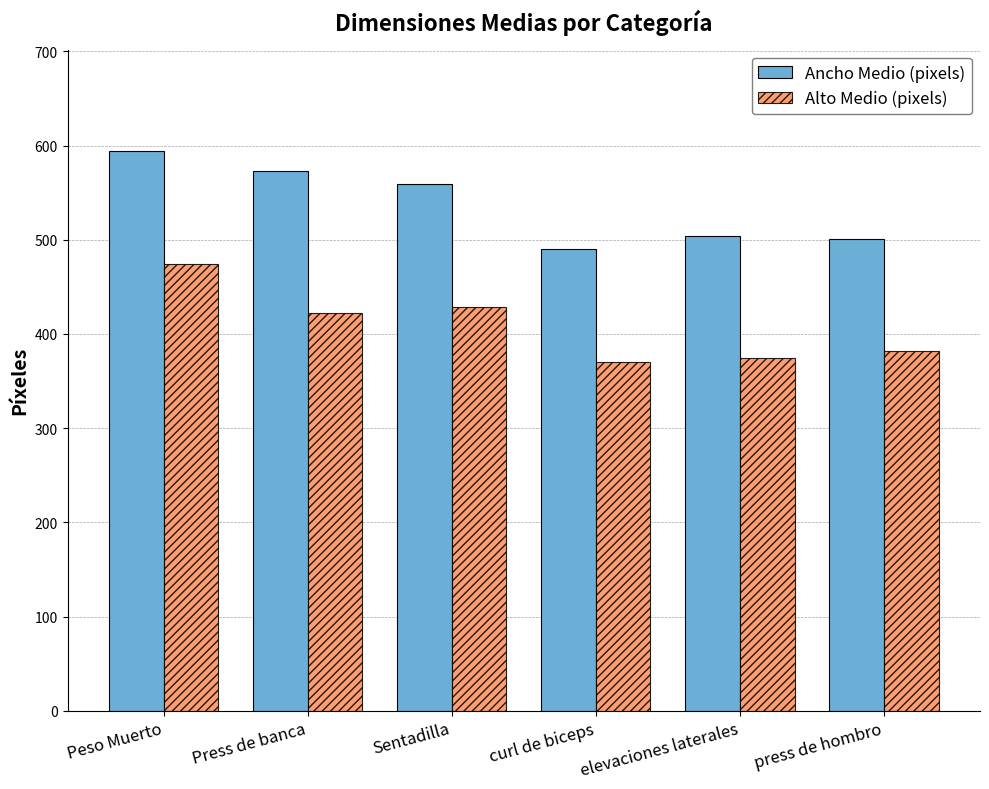

How many bars are there in total?

12